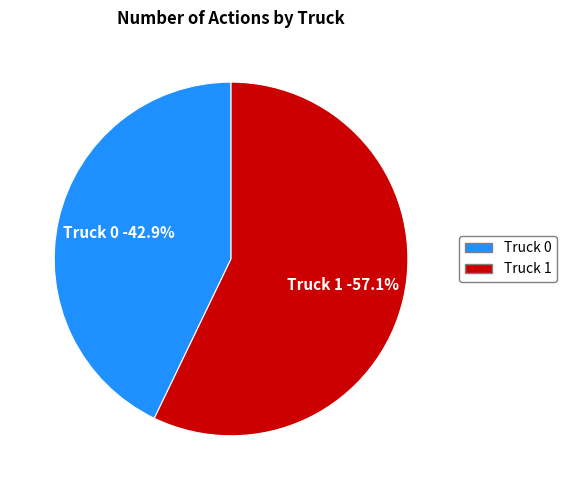

Is it true that Truck 0 is 43% of the pie?

True